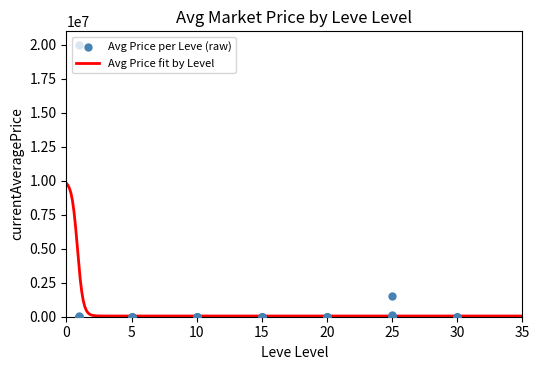

At how many categories does at least one series exceed 11875132?

1